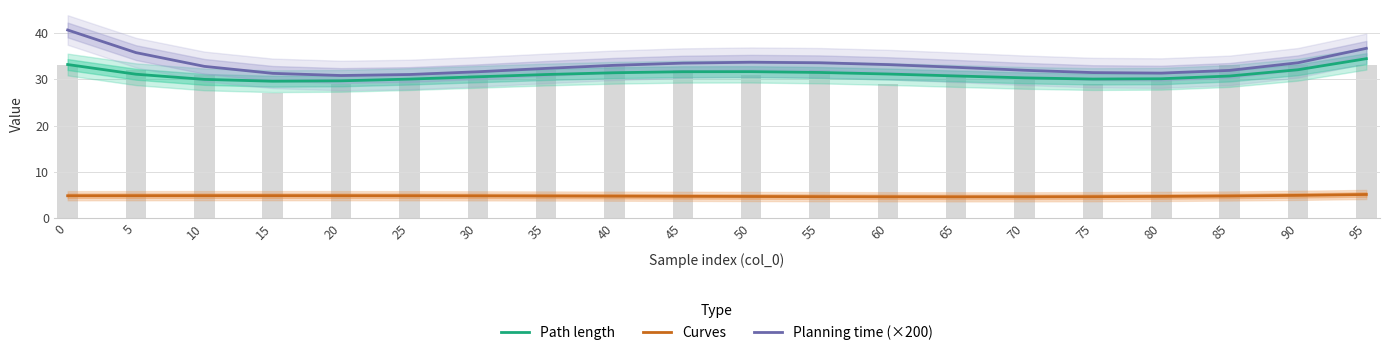

The value of Path length at 55 is 31.5. True or false?

True